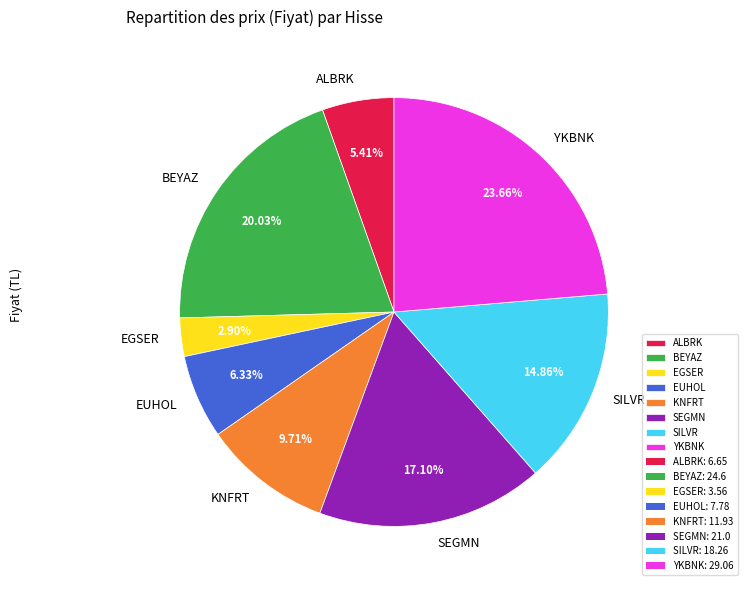

Which has a higher value, EGSER or BEYAZ?

BEYAZ